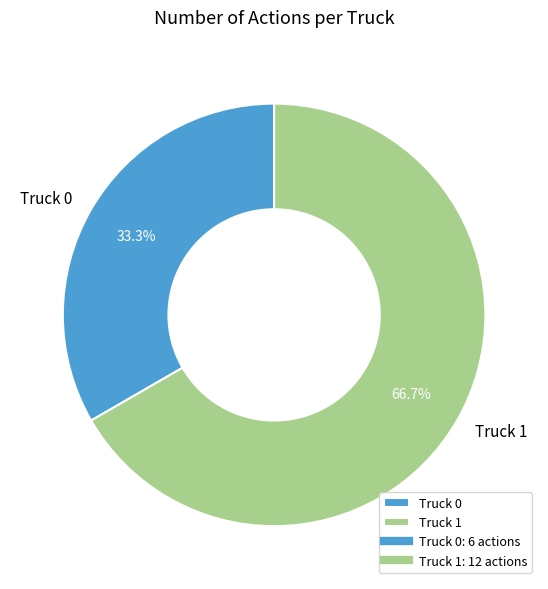

To the nearest percent, what is the combined percentage of Truck 1 and Truck 0?

100%